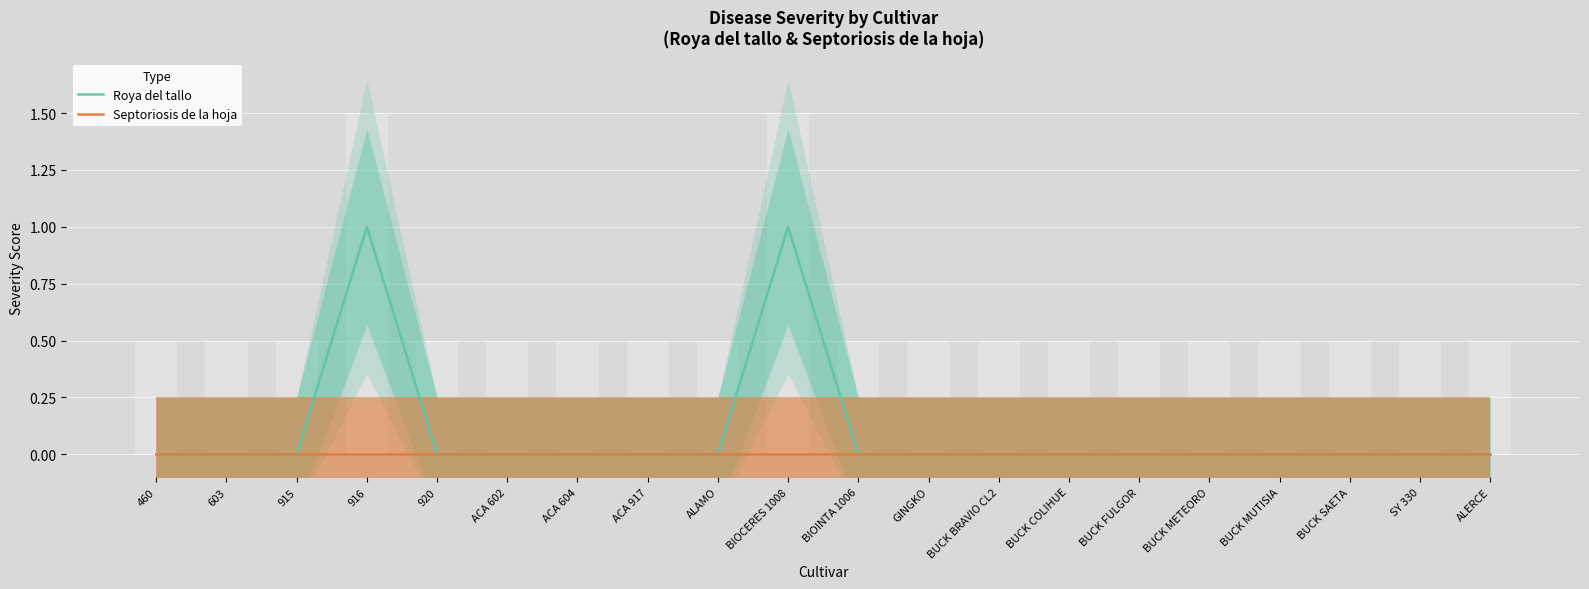

How many bars are there in each group?

2